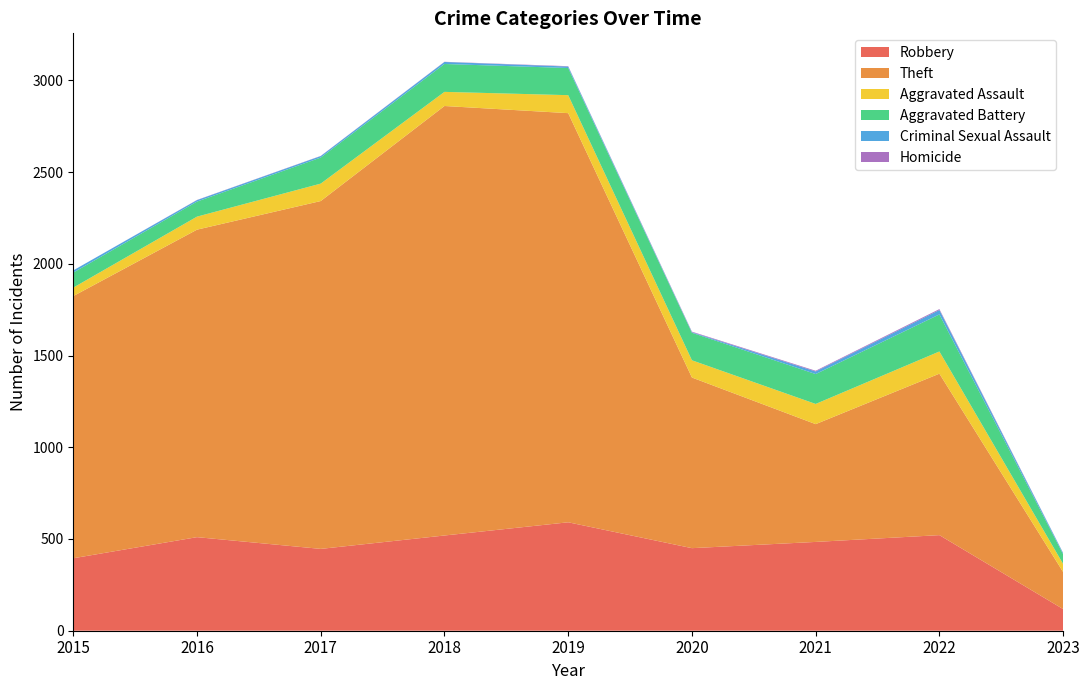

Reading left to right, transcribe all the data shown in this chart.

Robbery: 2015=395	2016=510	2017=446	2018=519	2019=591	2020=450	2021=484	2022=521	2023=118
Theft: 2015=1429	2016=1676	2017=1896	2018=2341	2019=2230	2020=930	2021=642	2022=880	2023=202
Aggravated Assault: 2015=46	2016=71	2017=95	2018=77	2019=98	2020=94	2021=110	2022=121	2023=44
Aggravated Battery: 2015=82	2016=82	2017=142	2018=152	2019=148	2020=150	2021=163	2022=202	2023=53
Criminal Sexual Assault: 2015=12	2016=8	2017=8	2018=11	2019=8	2020=3	2021=14	2022=24	2023=6
Homicide: 2015=0	2016=1	2017=1	2018=1	2019=2	2020=3	2021=4	2022=5	2023=1